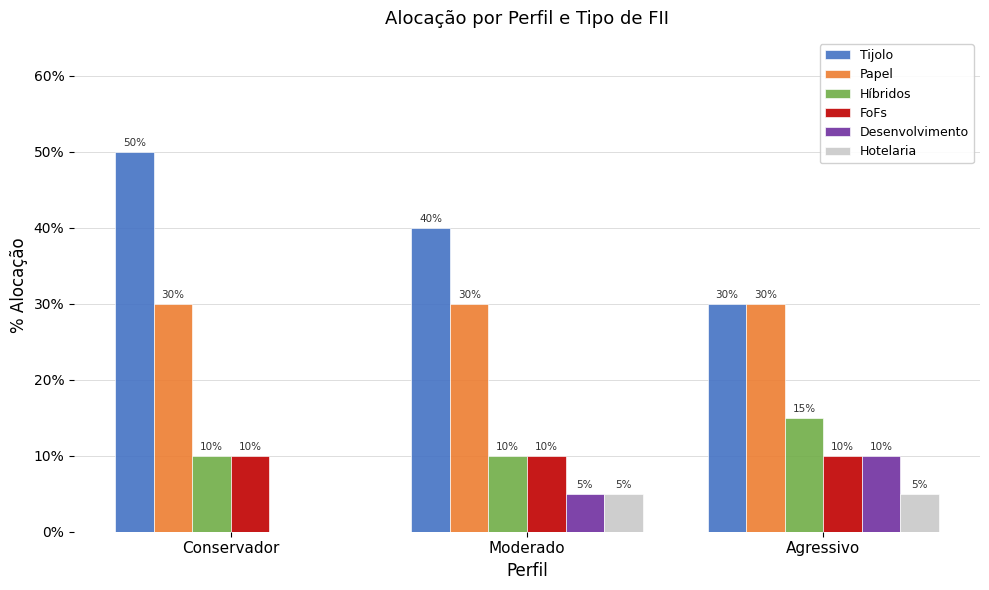

What are all the series names shown in the legend?

Tijolo, Papel, Híbridos, FoFs, Desenvolvimento, Hotelaria